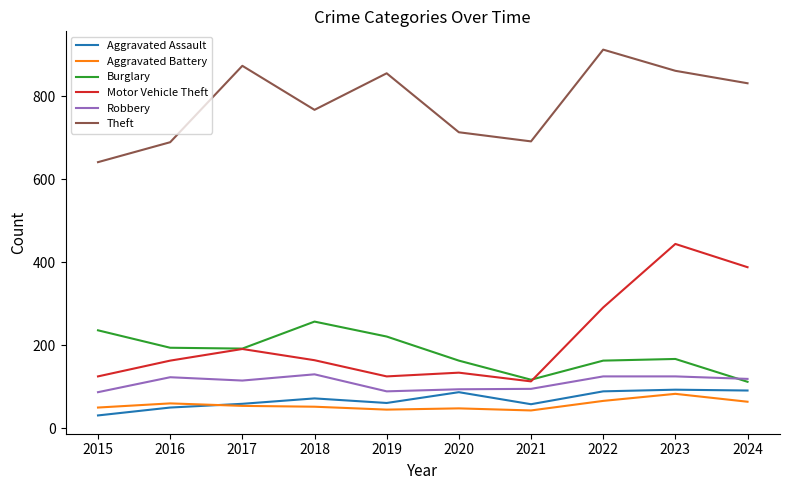

True or false: Theft has a value of 912 at 2022.

True